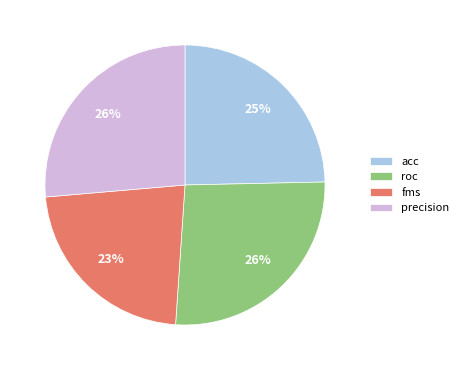

Between fms and roc, which is larger?

roc